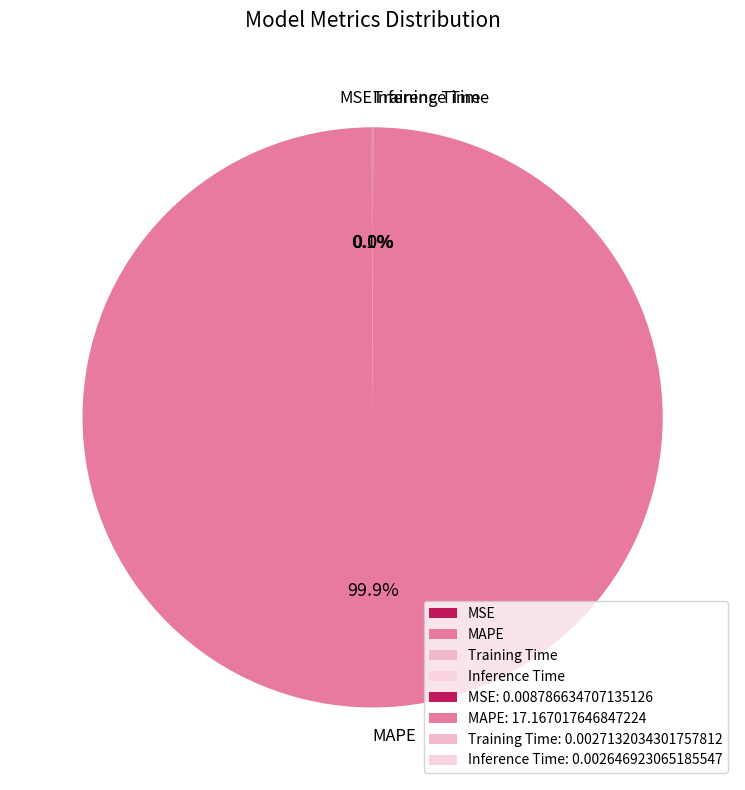

Which slice is the largest?

MAPE